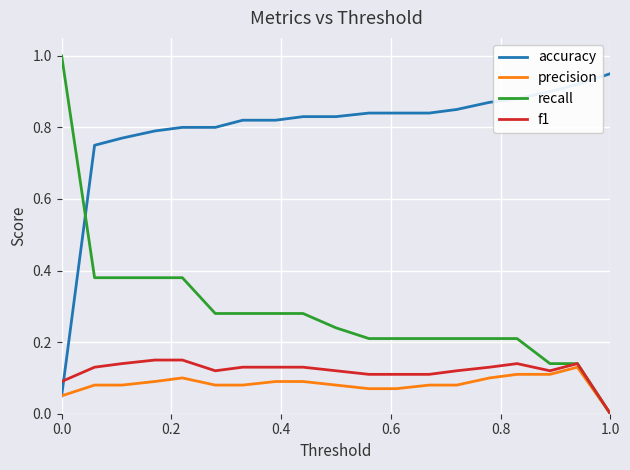

Does the chart have visible grid lines?

Yes